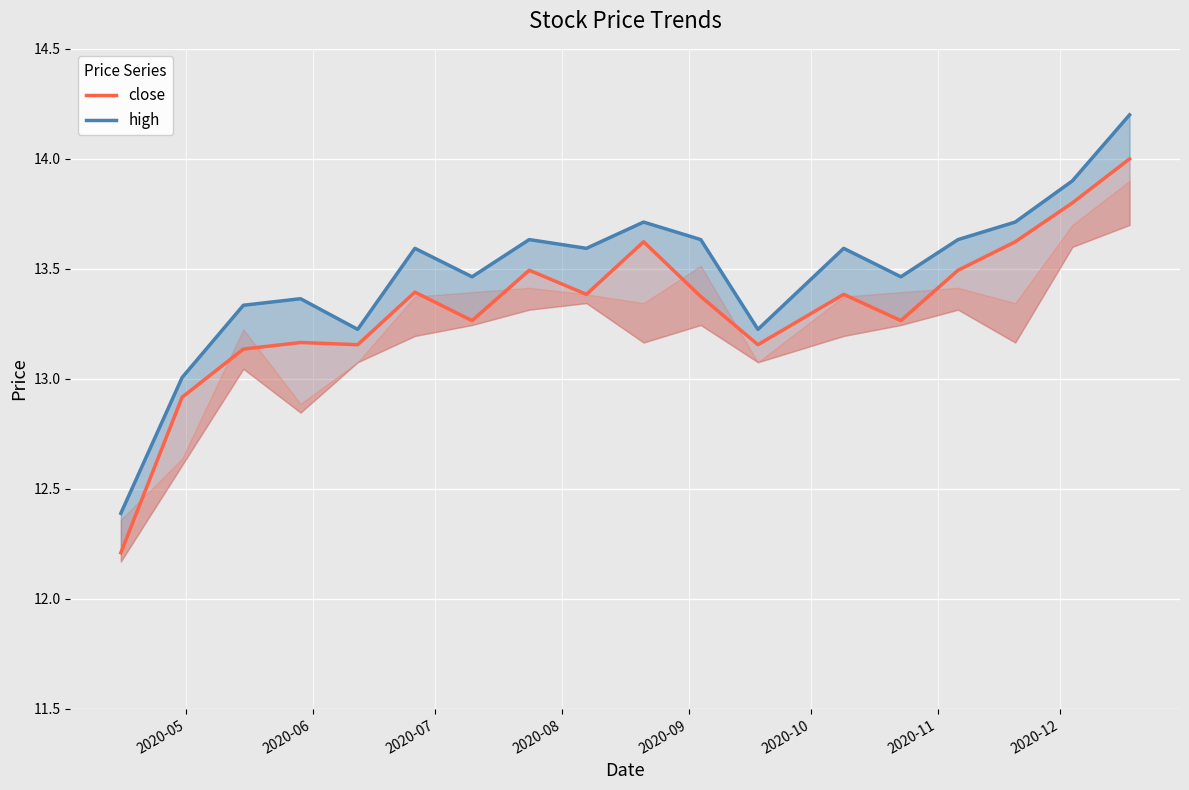

Which series has the largest range (max minus min)?

high